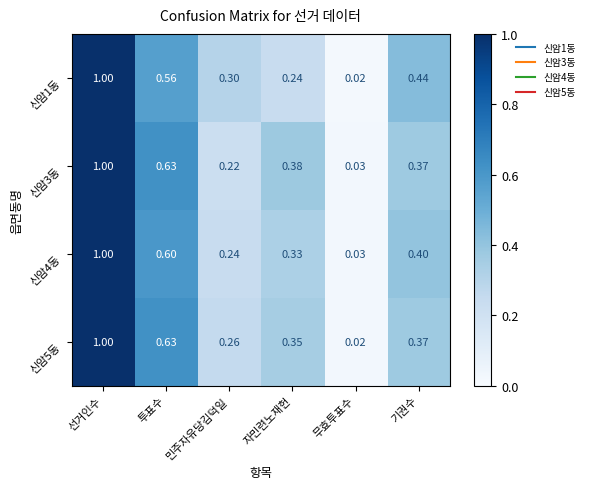

Between 선거인수 and 자민련노재헌, which series saw the biggest shift?

신암1동